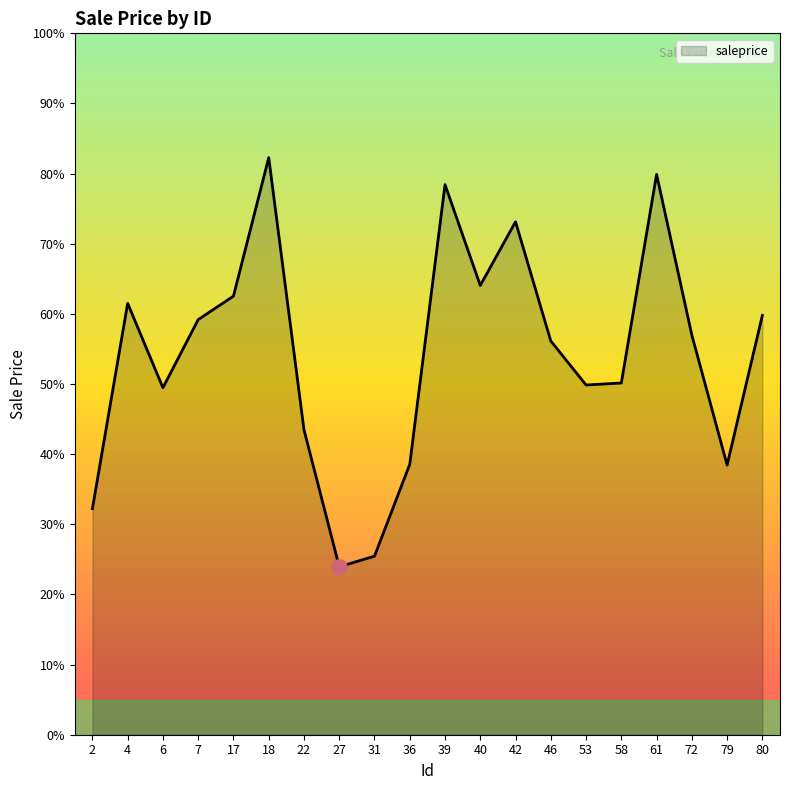

Which has a higher value, 31 or 79?

79